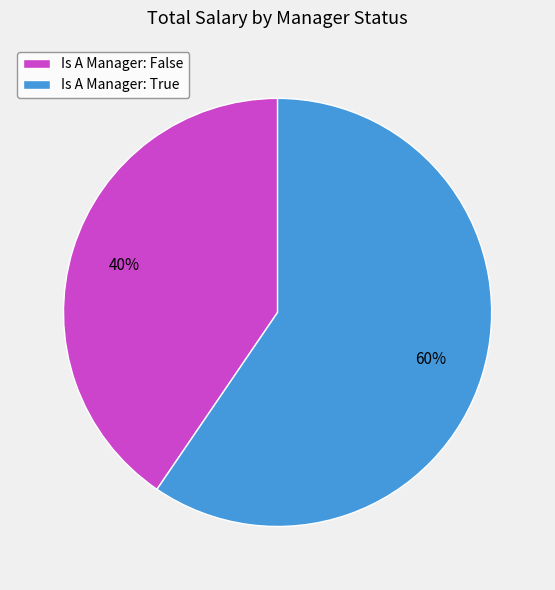

What is the majority slice?

Is A Manager: True